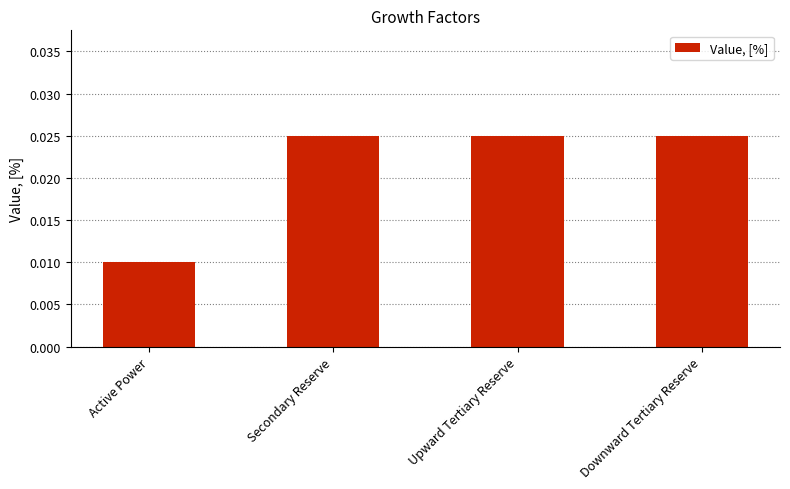

Between Active Power and Secondary Reserve, which is larger?

Secondary Reserve